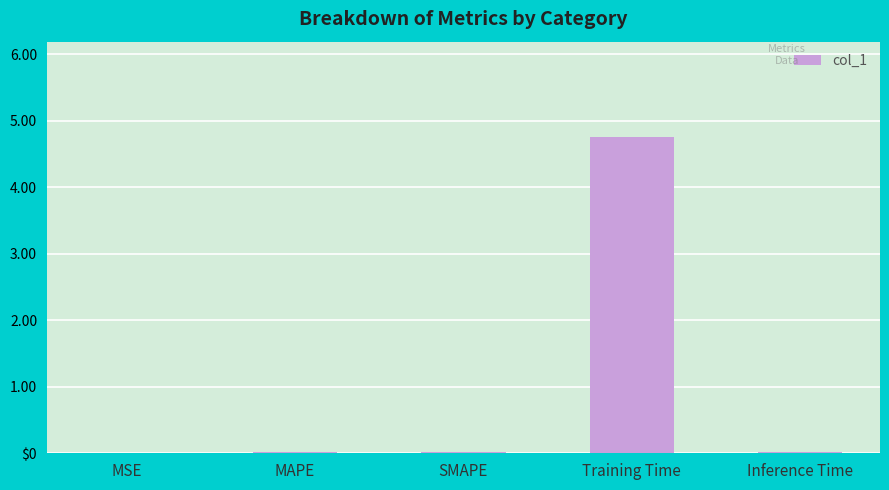

Which category has the lowest value across all series?

MSE